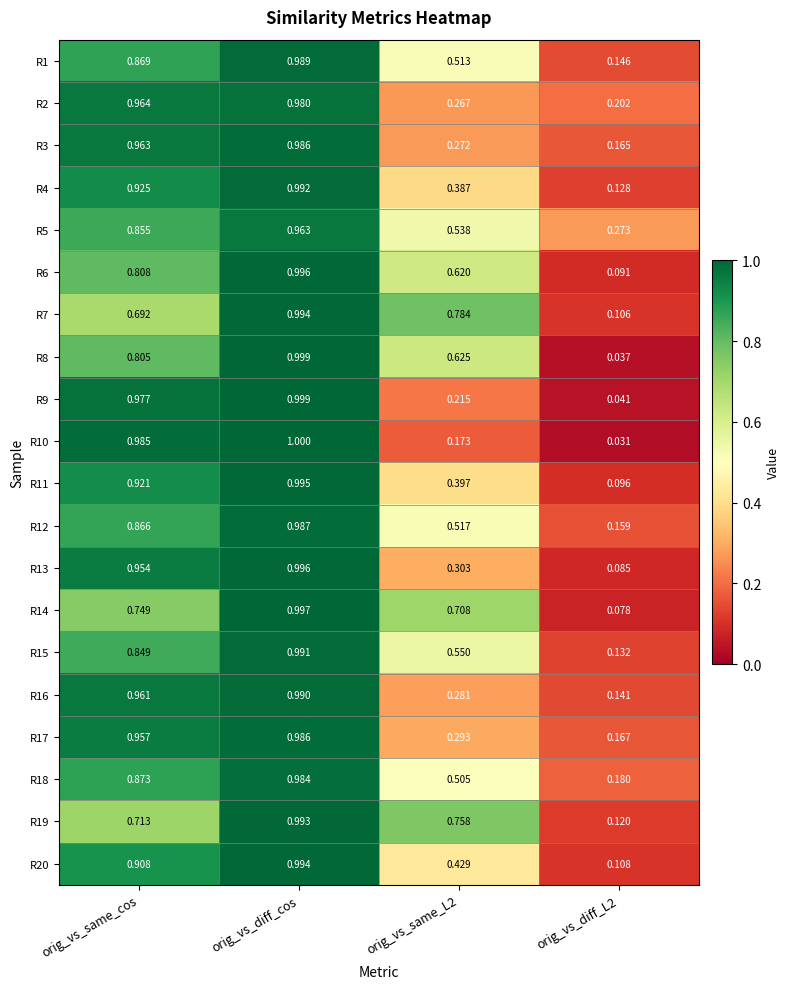

Is the value of R2 at orig_vs_same_L2 greater than the value of R1 at orig_vs_diff_L2?

Yes